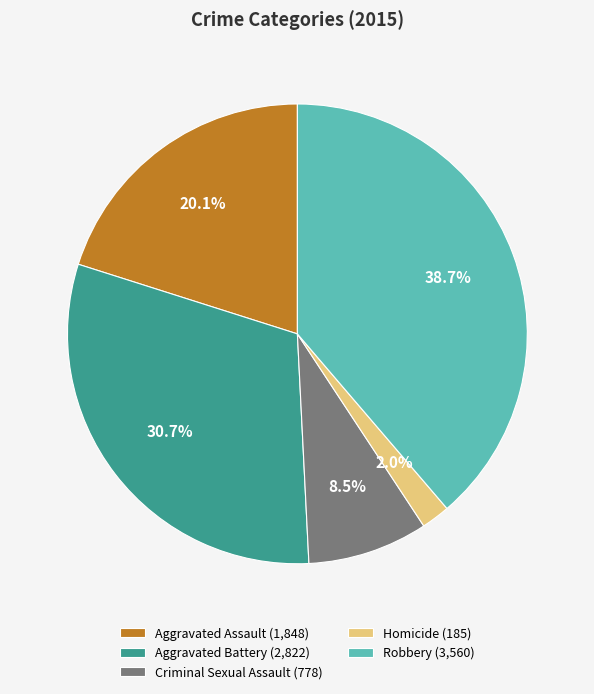

Between Aggravated Assault and Robbery, which is larger?

Robbery